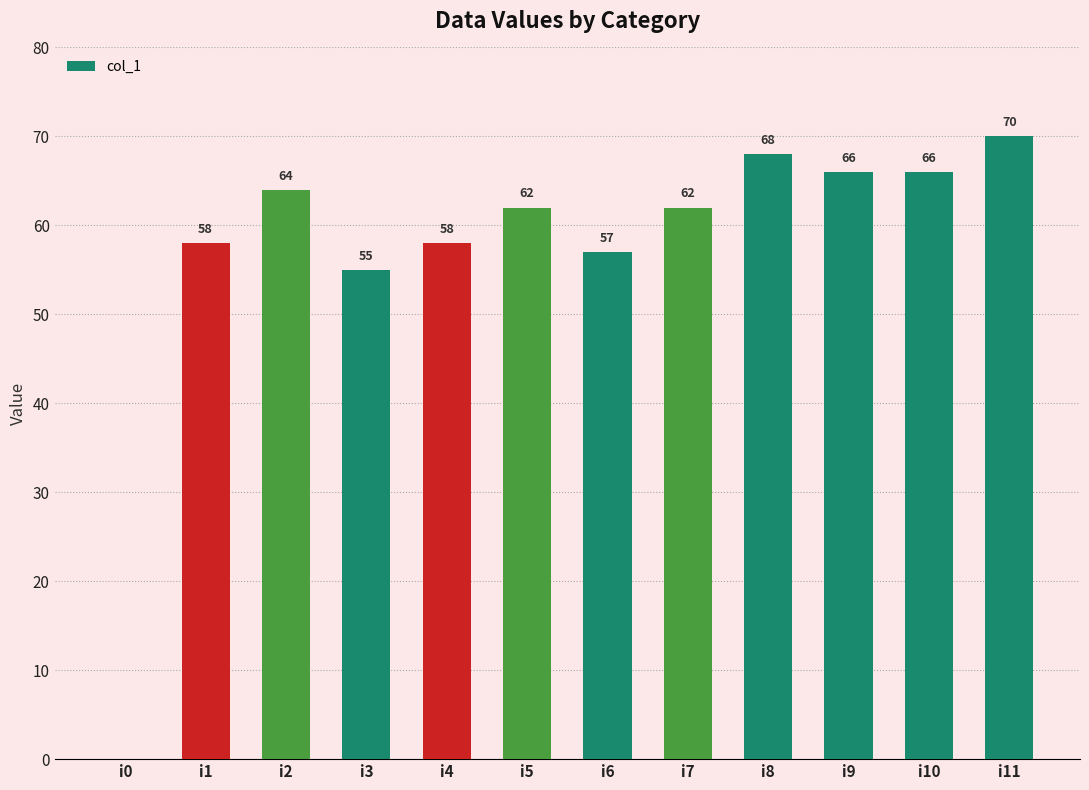

What is the change in value from i4 to i7?

+4